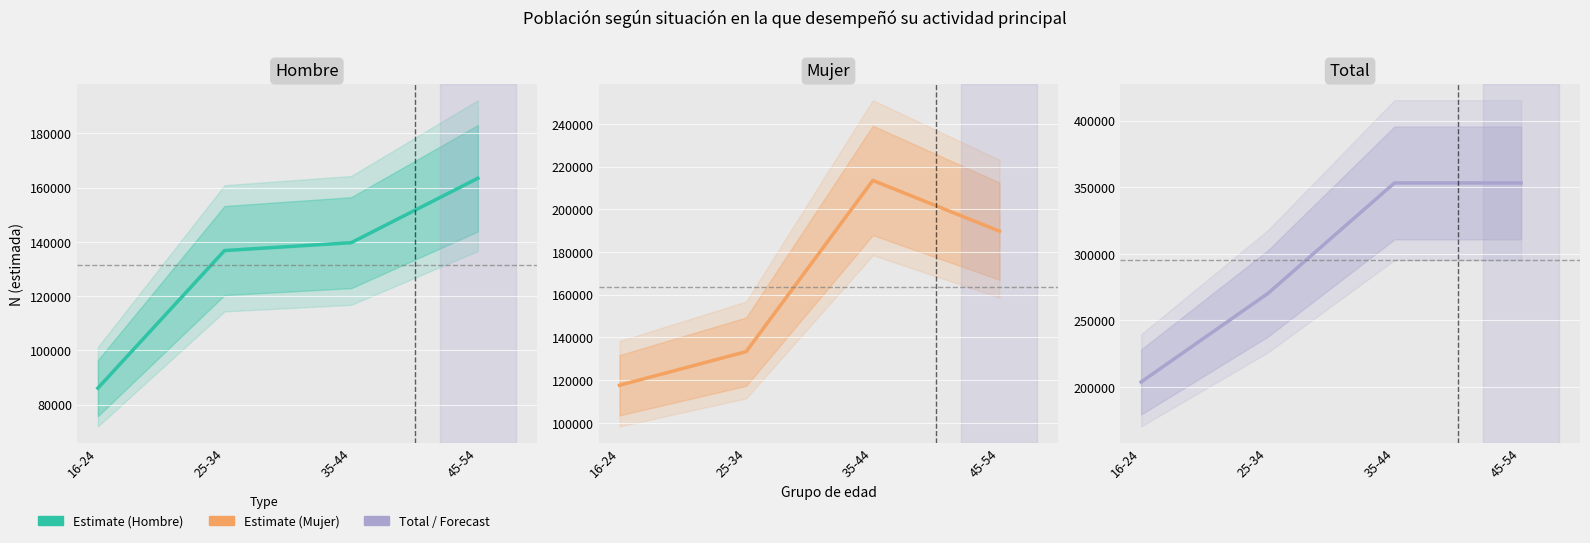

True or false: Mujer and Total cross at least once.

False